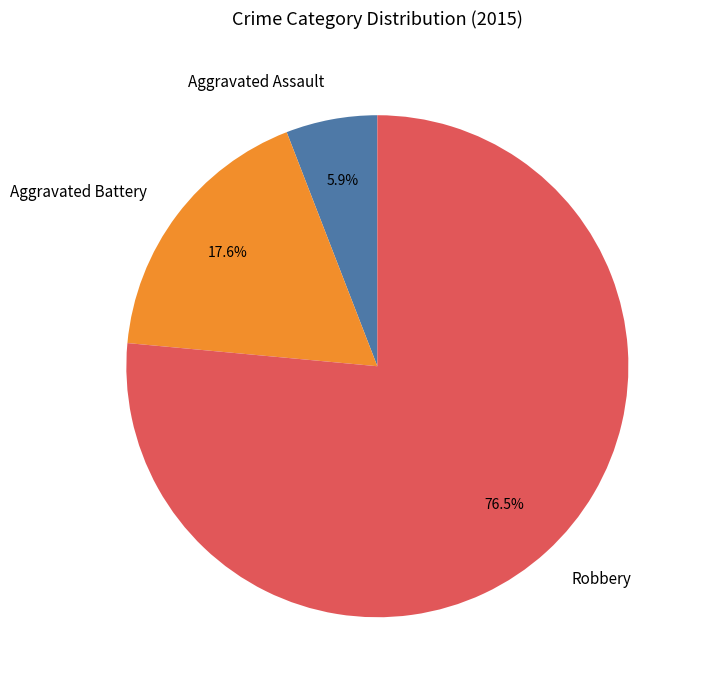

Which slice is the smallest?

Aggravated Assault